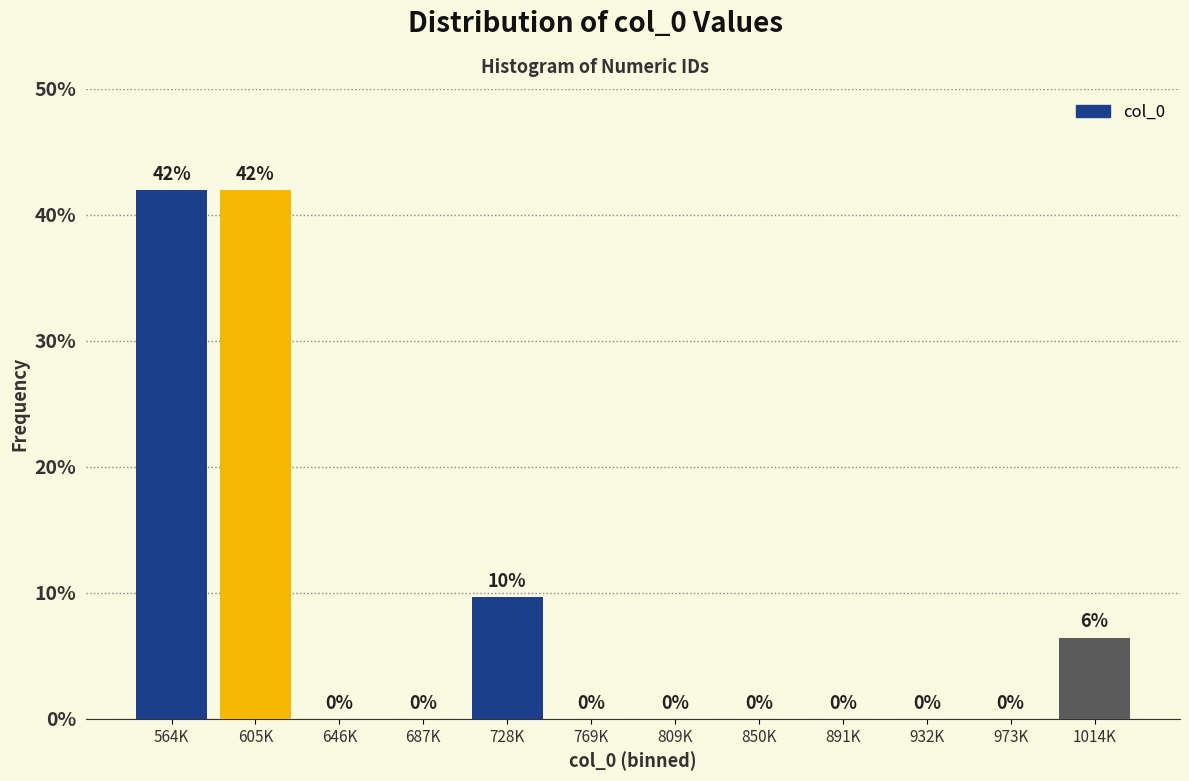

What is the greatest value displayed?

41.9